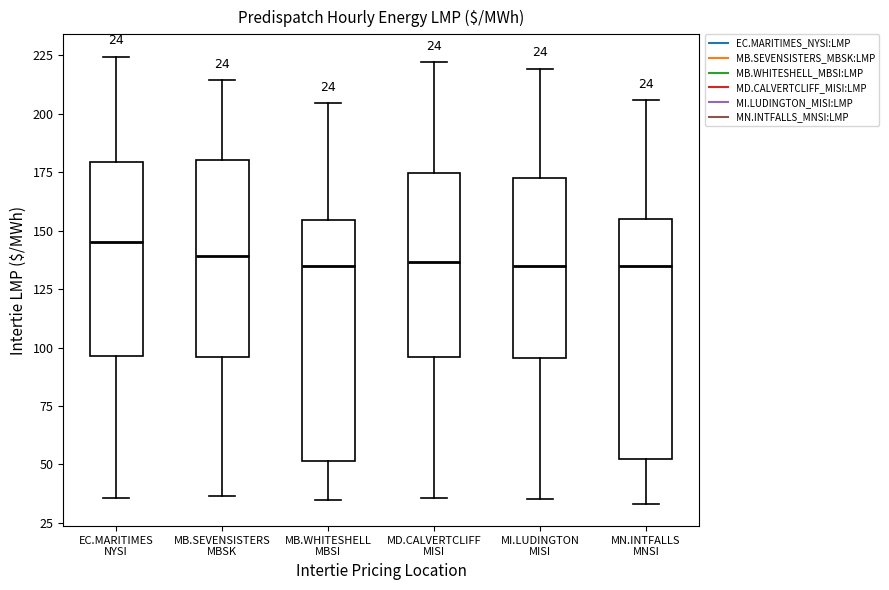

Which box's median line is the highest?

EC.MARITIMES NYSI